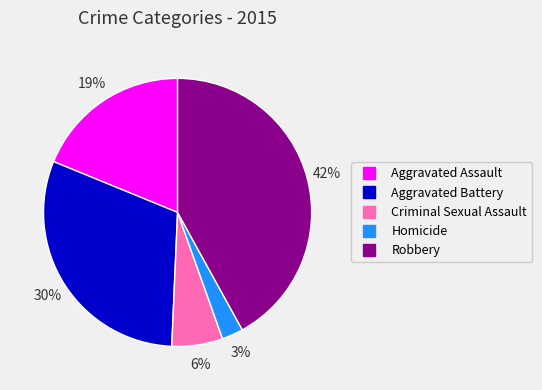

To the nearest percent, what is the difference between the largest and smallest slice percentages?

39%